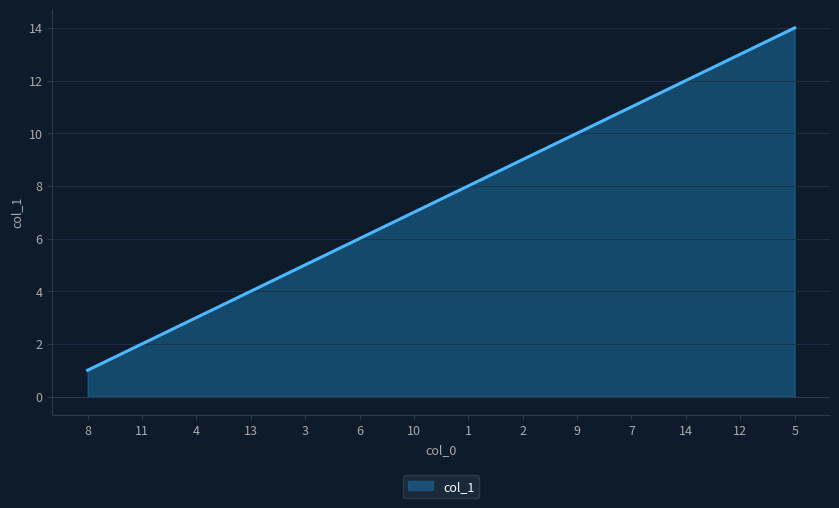

The value at 5 is 5. True or false?

False